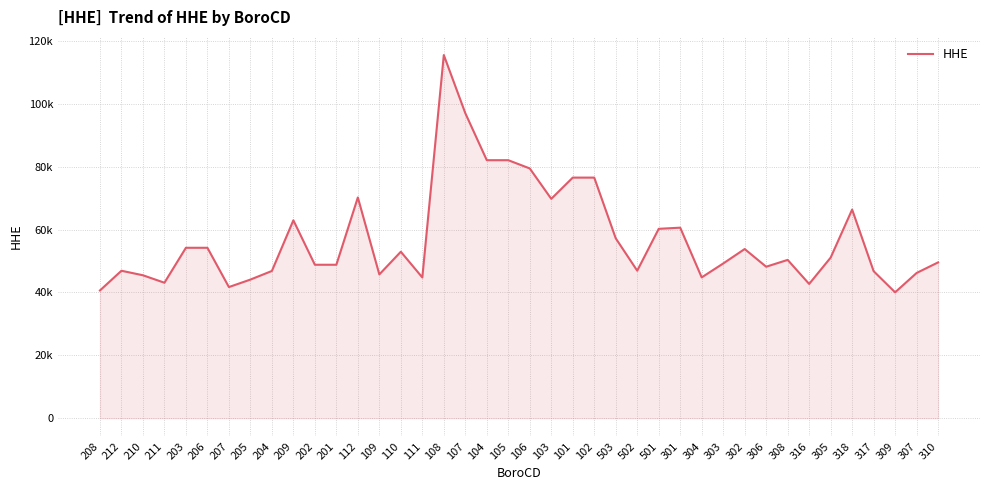

List the labels in order of value, largest first.

108, 107, 104, 105, 106, 101, 102, 112, 103, 318, 209, 301, 501, 503, 203, 206, 302, 110, 305, 308, 310, 303, 202, 201, 306, 502, 212, 204, 317, 307, 109, 210, 304, 111, 205, 211, 316, 207, 208, 309